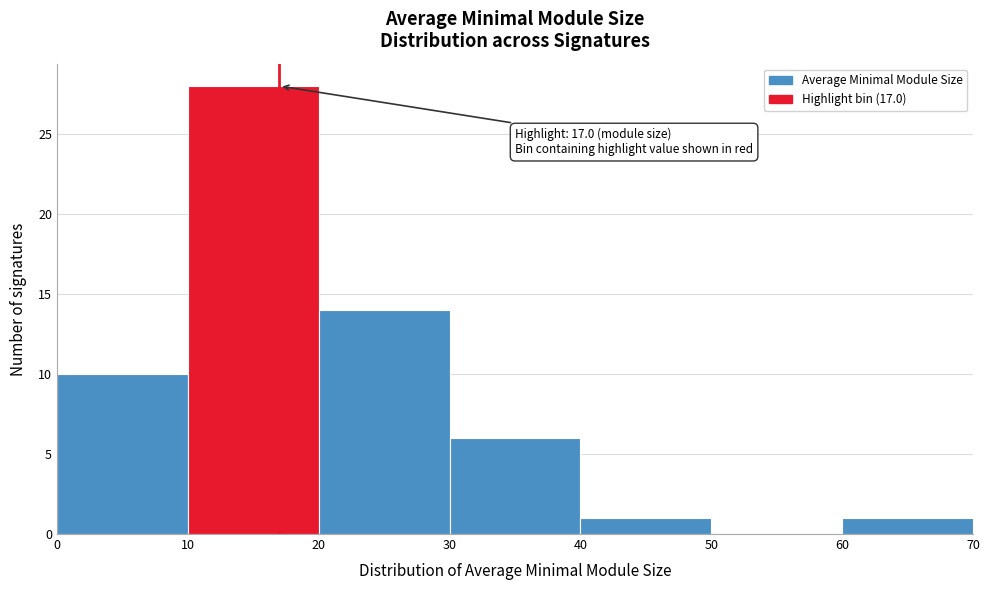

Which range on the x-axis has the tallest bar?

10 to 20